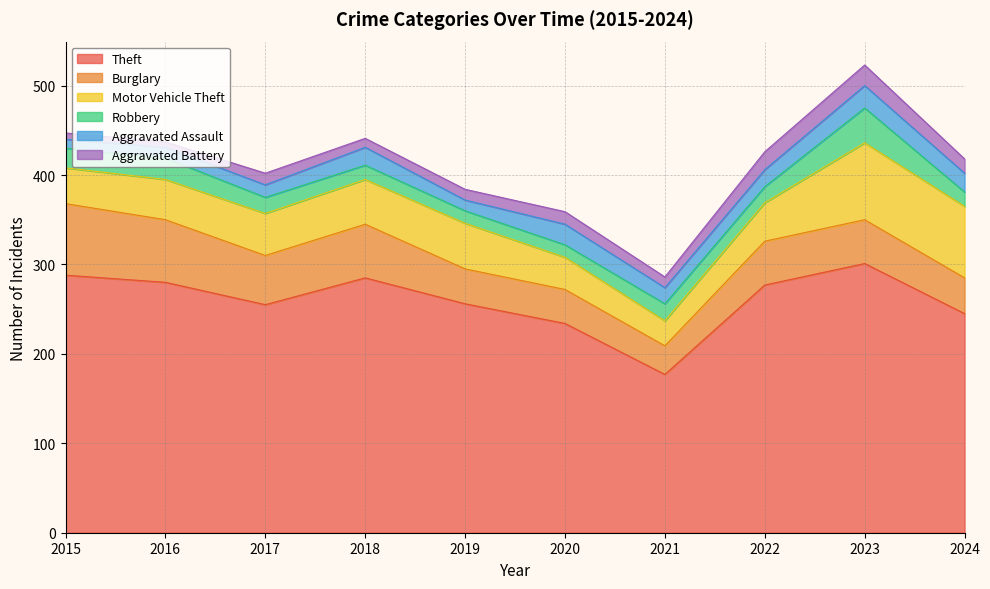

At which label does Robbery reach its peak?

2023